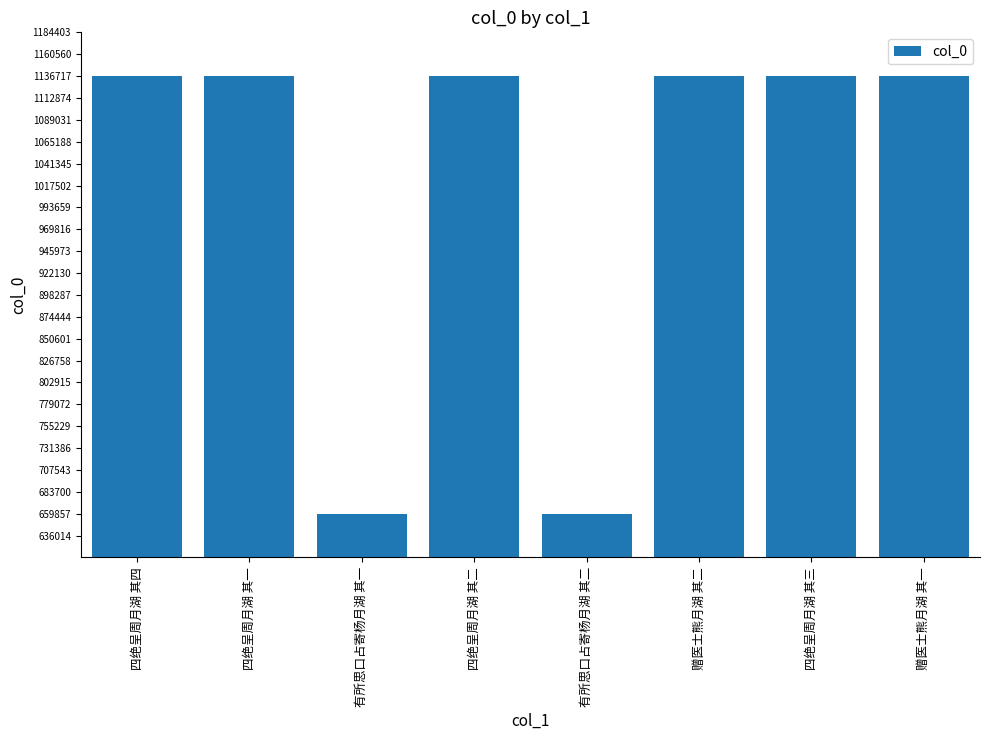

What is the label of the 5th bar from the right?

四绝呈周月湖 其二